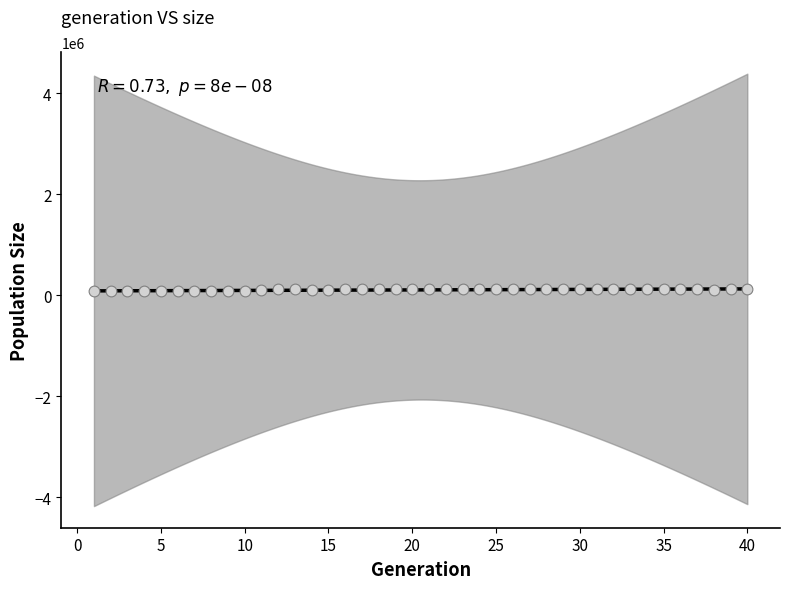

What is the range of X values (max minus min)?

39